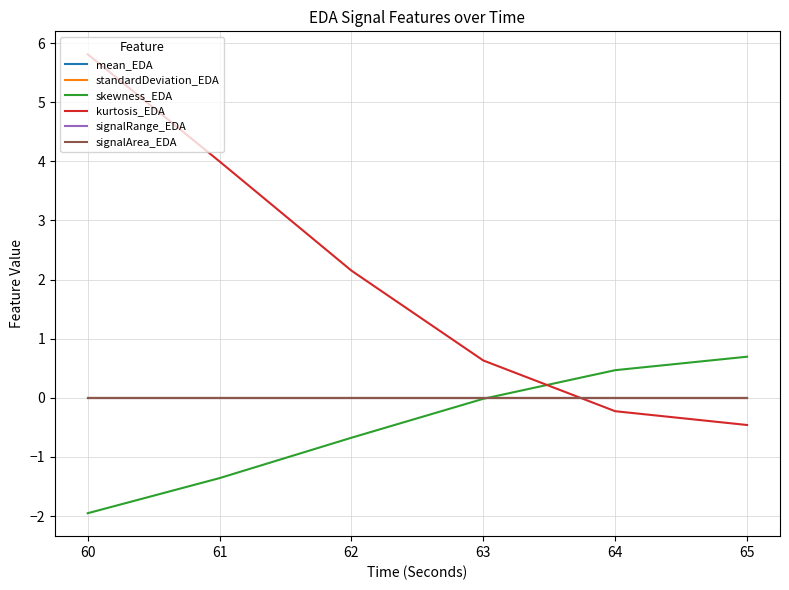

Reading left to right, extract all data points from this chart.

mean_EDA: 60=0.0	61=0.0	62=0.0	63=0.0	64=0.0	65=0.0
standardDeviation_EDA: 60=0.0	61=0.0	62=0.0	63=0.0	64=0.0	65=0.0
skewness_EDA: 60=-2.0	61=-1.4	62=-0.7	63=-0.0	64=0.5	65=0.7
kurtosis_EDA: 60=5.8	61=4.0	62=2.2	63=0.6	64=-0.2	65=-0.5
signalRange_EDA: 60=0.0	61=0.0	62=0.0	63=0.0	64=0.0	65=0.0
signalArea_EDA: 60=0.0	61=0.0	62=0.0	63=0.0	64=0.0	65=0.0